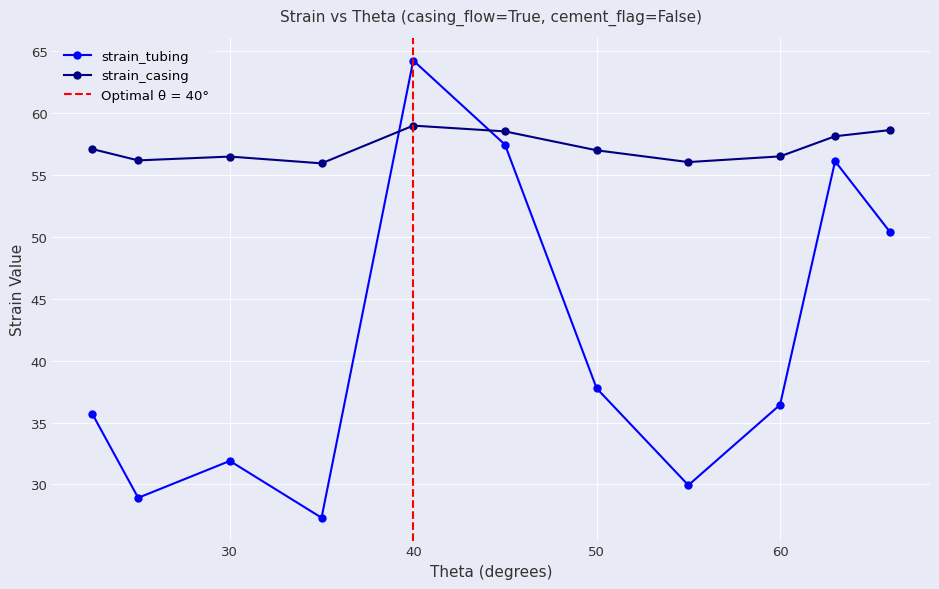

How many data points does each series have?

11